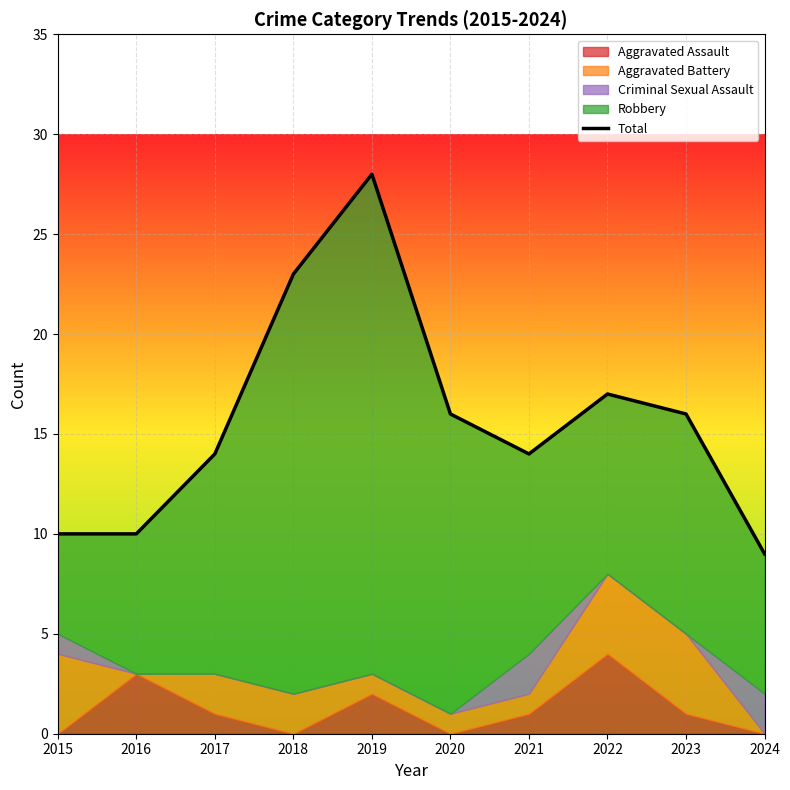

List the labels in order of value, largest first.

2019, 2018, 2022, 2020, 2023, 2017, 2021, 2015, 2016, 2024